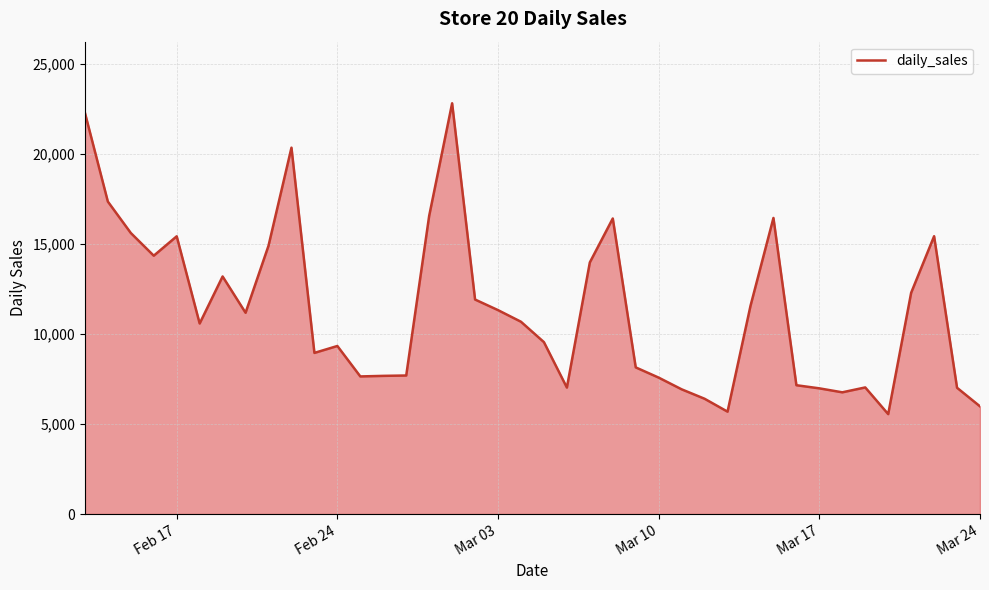

How many lines are shown in the chart?

1